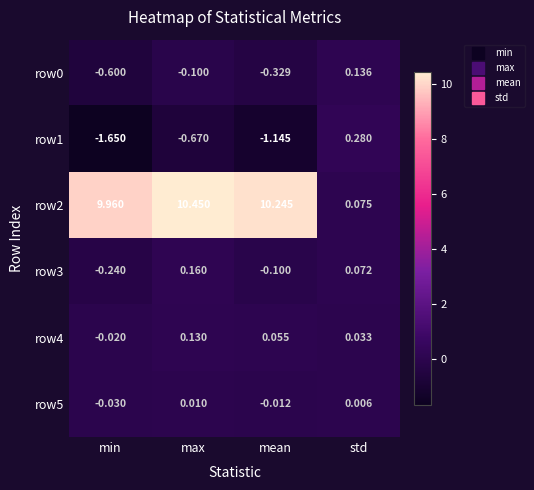

Which label corresponds to the largest value in the chart?

max